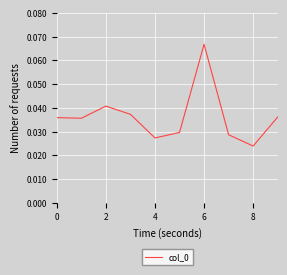

Does the chart have visible grid lines?

Yes